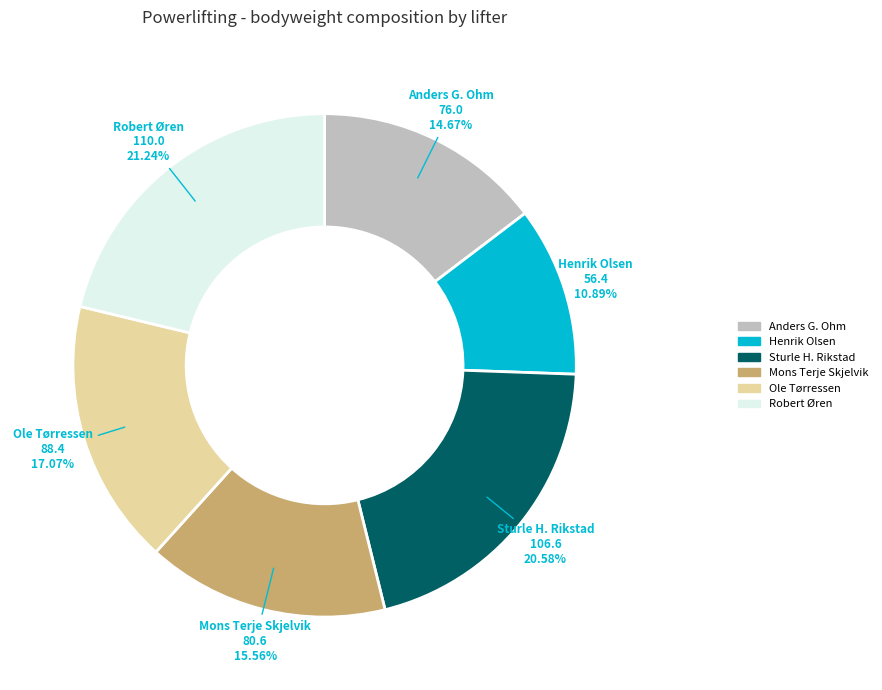

Which slice is the largest?

Robert Øren